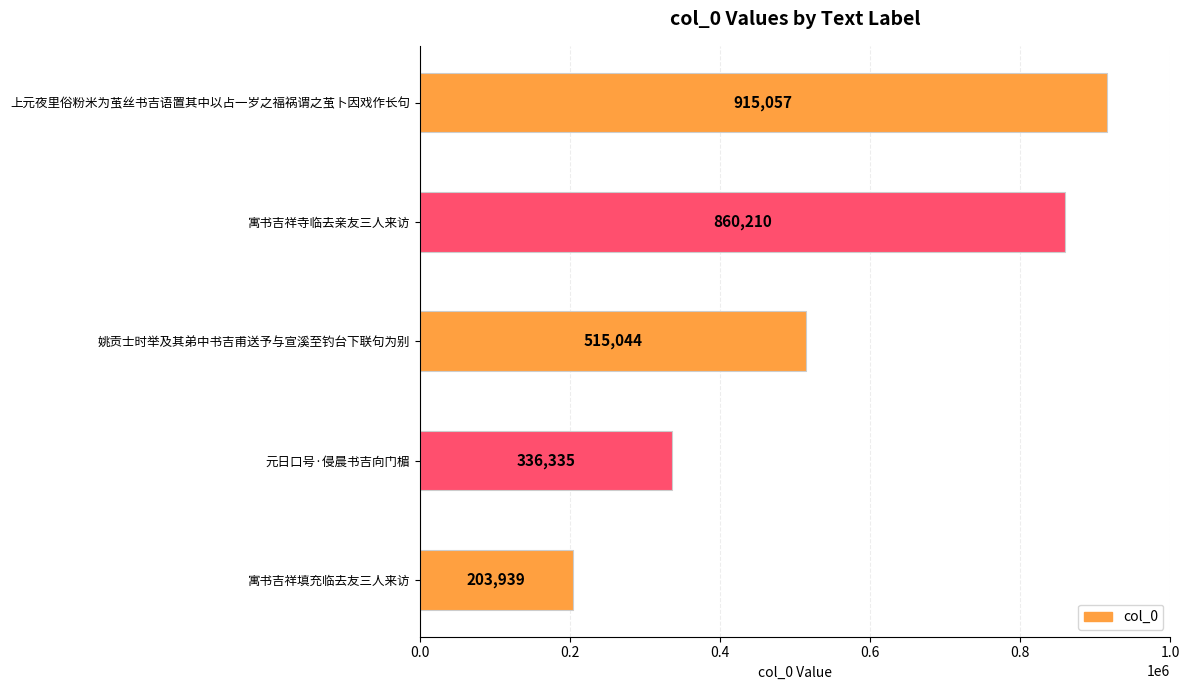

Reading bottom to top, what are all the values shown in this chart?

寓书吉祥填充临去友三人来访=203939	元日口号·侵晨书吉向门楣=336335	姚贡士时举及其弟中书吉甫送予与宣溪至钓台下联句为别=515044	寓书吉祥寺临去亲友三人来访=860210	上元夜里俗粉米为茧丝书吉语置其中以占一岁之福祸谓之茧卜因戏作长句=915057